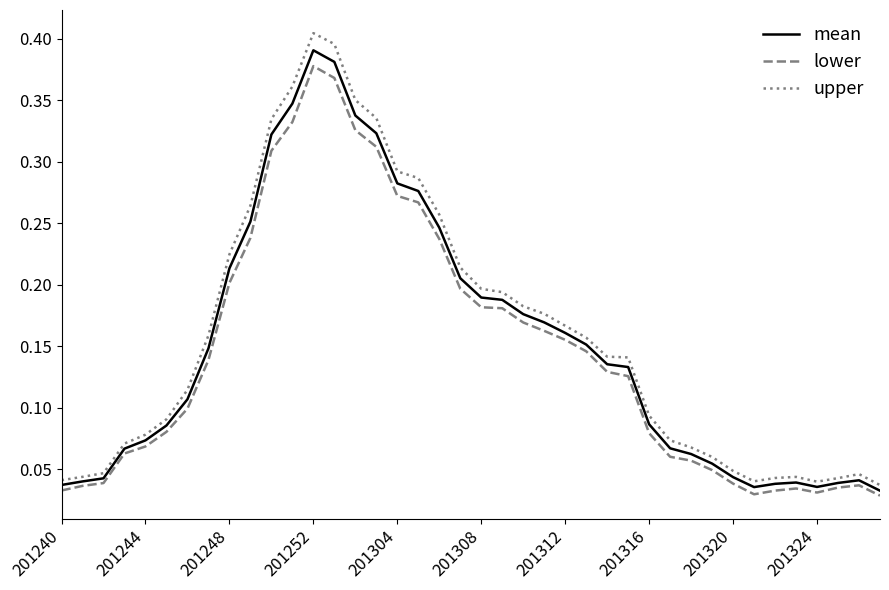

Which series has the widest spread of values?

upper